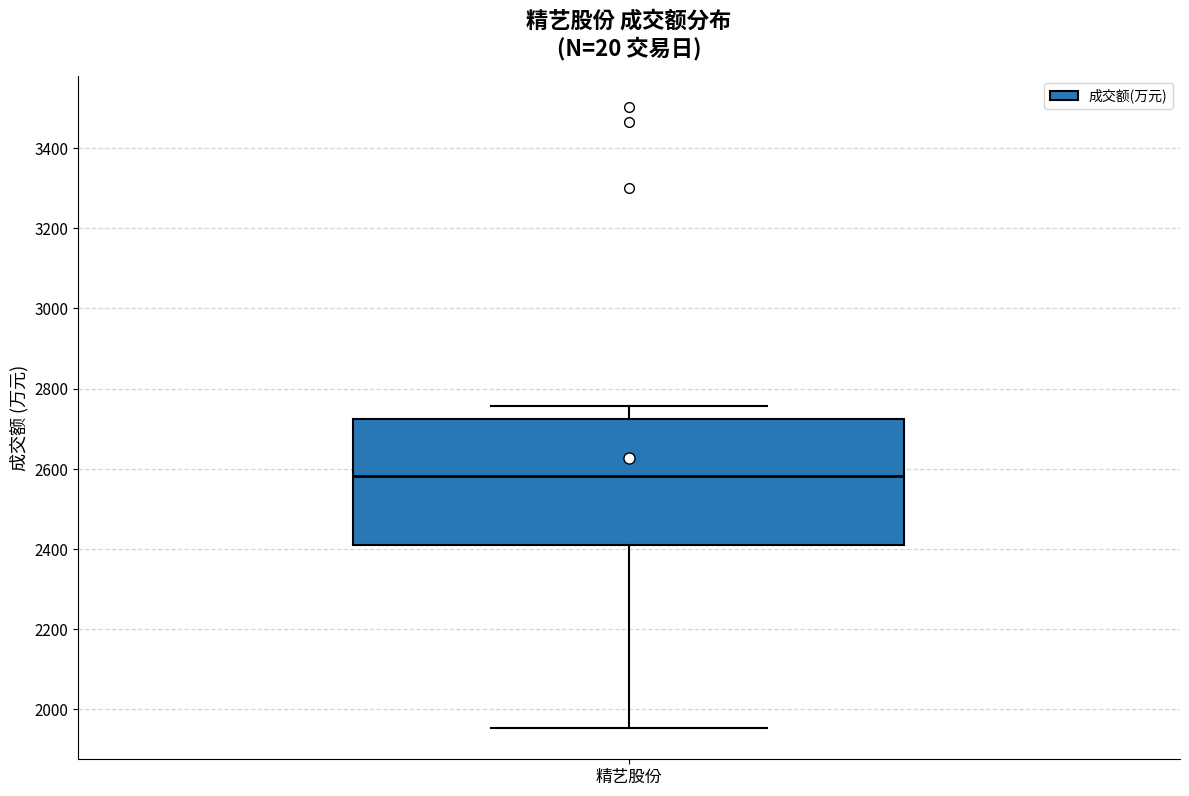

Where is the upper edge of the box for 精艺股份 on the y-axis? The values are not printed on the chart, so give them approximately, as read against the axis.

2720